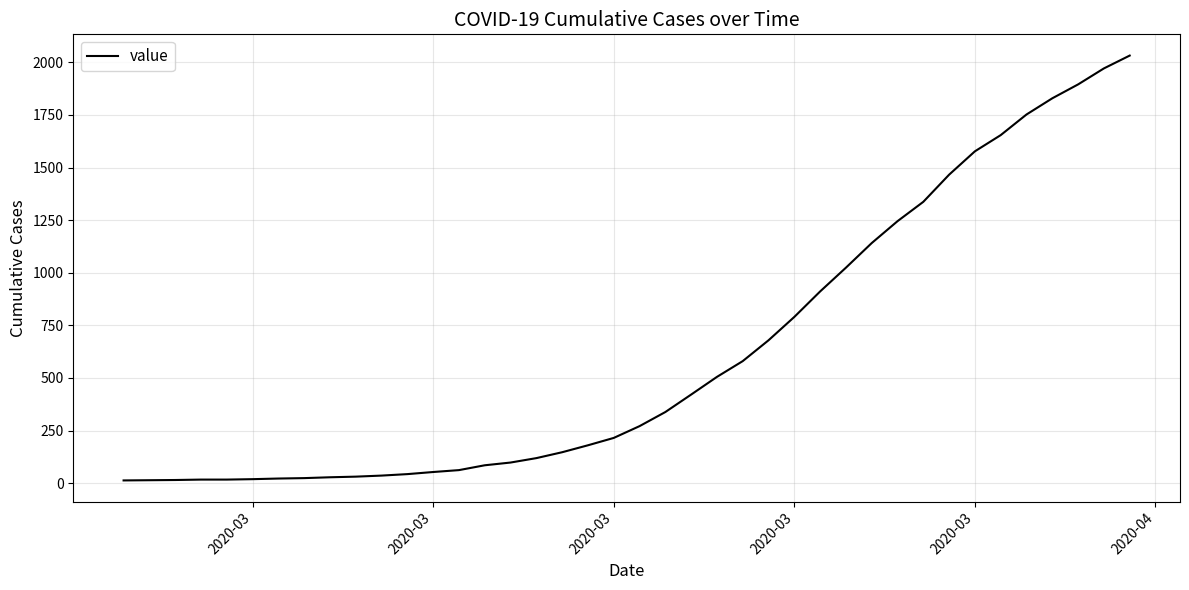

What is the greatest value displayed?

2032